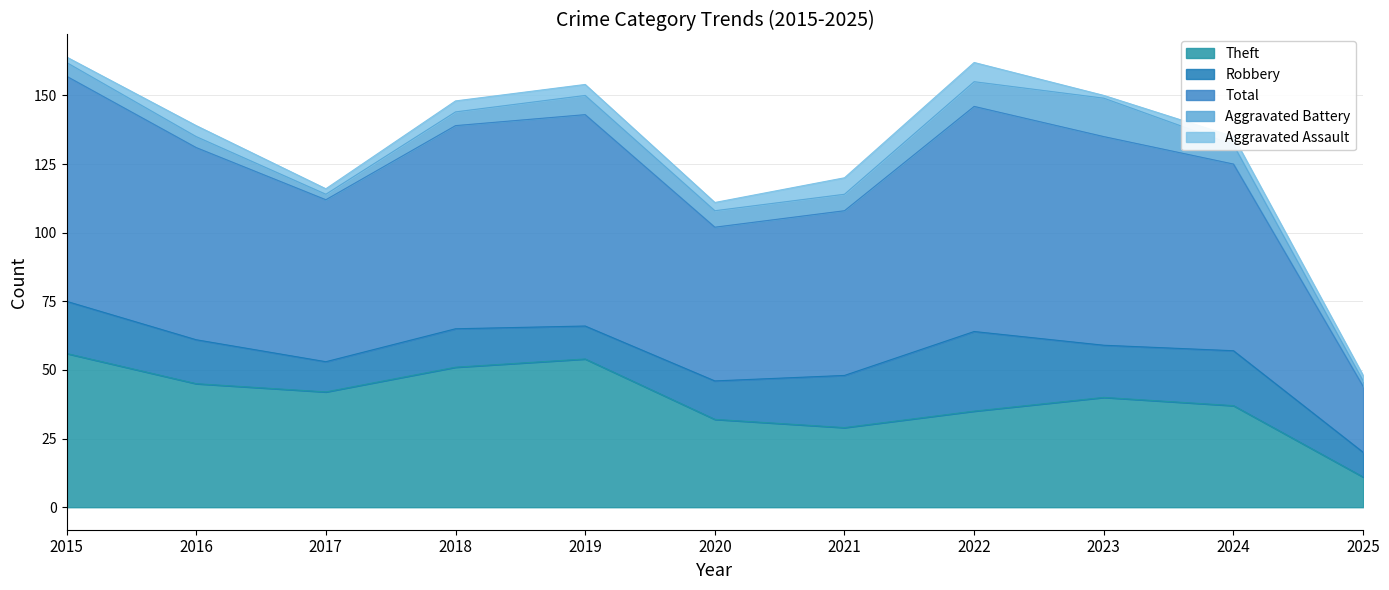

How many categories are shown in the chart?

11